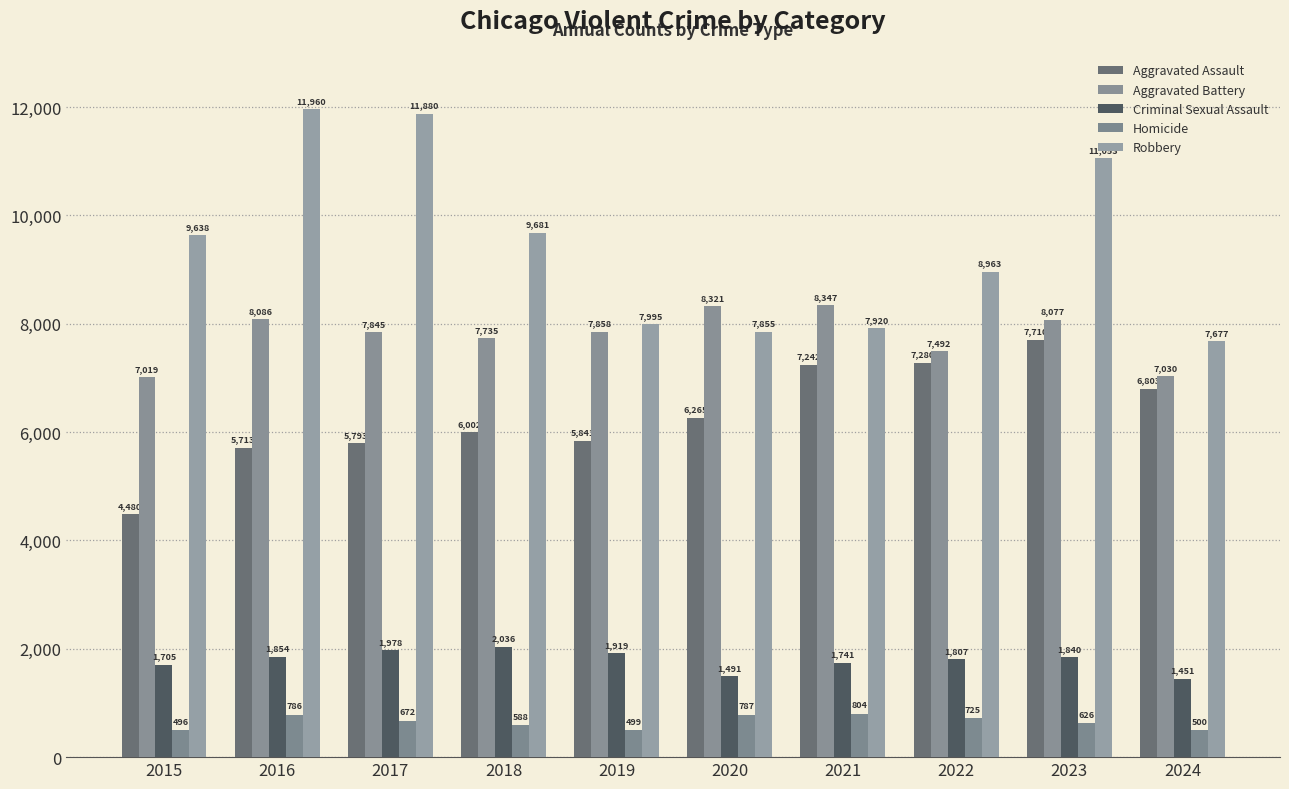

Which category has the highest value in the Homicide series?

2021